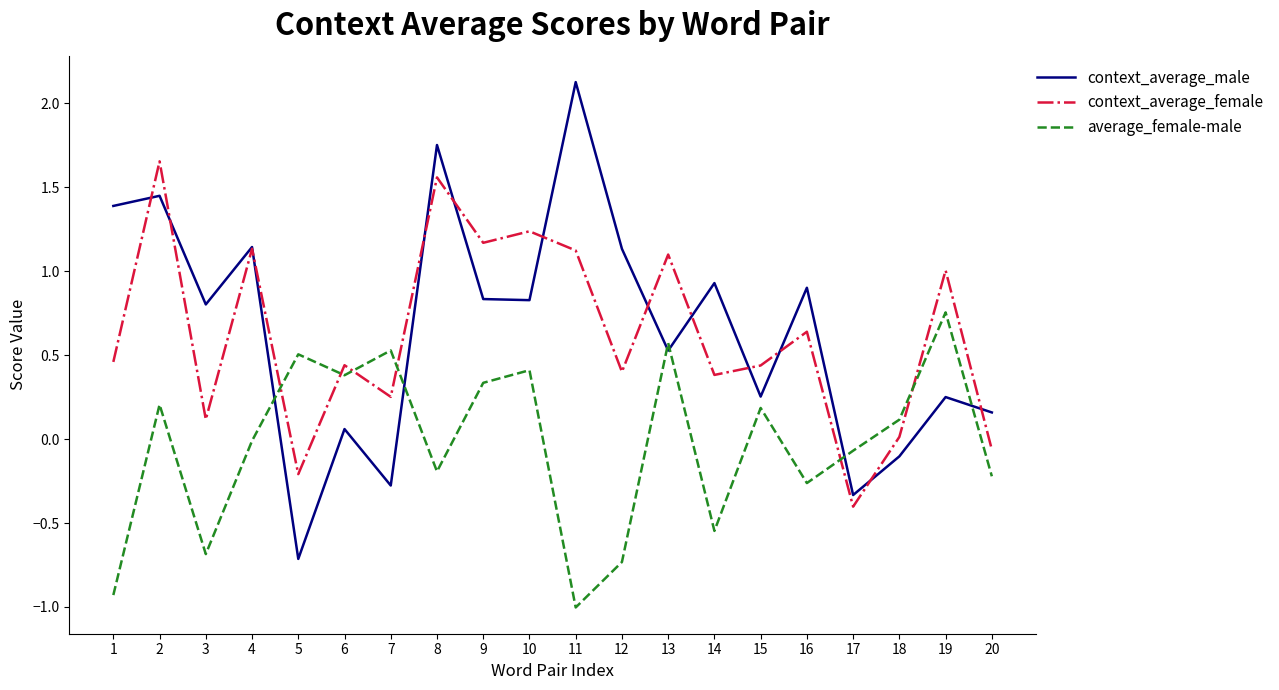

List the series in order of their peak value, lowest first.

average_female-male, context_average_female, context_average_male